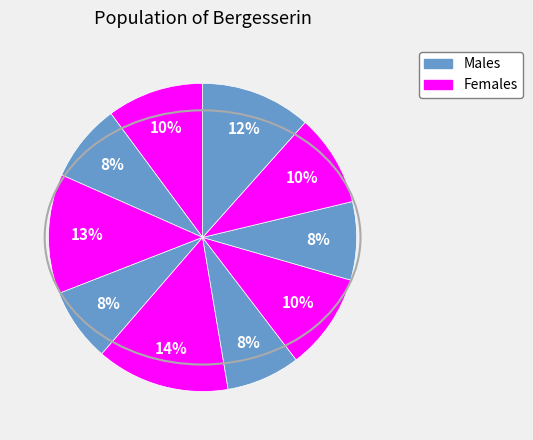

To the nearest percent, what is the average slice percentage?

10%